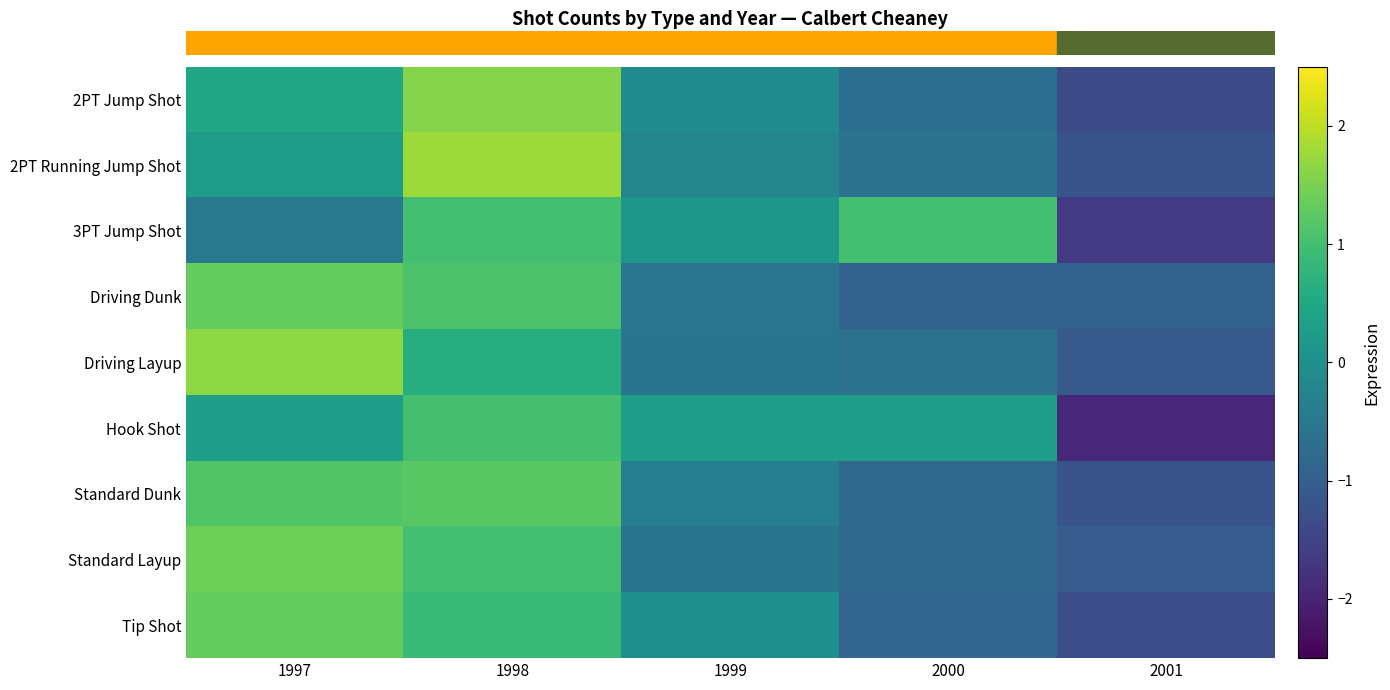

Reading left to right, what are all the values shown in this chart?

row_0: 1997=0.5	1998=1.6	1999=-0.1	2000=-0.7	2001=-1.3
row_1: 1997=0.3	1998=1.8	1999=-0.2	2000=-0.6	2001=-1.2
row_2: 1997=-0.5	1998=1.0	1999=0.2	2000=1.0	2001=-1.7
row_3: 1997=1.3	1998=1.1	1999=-0.5	2000=-0.9	2001=-0.9
row_4: 1997=1.6	1998=0.6	1999=-0.6	2000=-0.6	2001=-1.1
row_5: 1997=0.3	1998=1.0	1999=0.3	2000=0.3	2001=-1.9
row_6: 1997=1.1	1998=1.2	1999=-0.4	2000=-0.8	2001=-1.2
row_7: 1997=1.4	1998=1.0	1999=-0.6	2000=-0.8	2001=-1.1
row_8: 1997=1.3	1998=0.9	1999=0.0	2000=-0.9	2001=-1.3